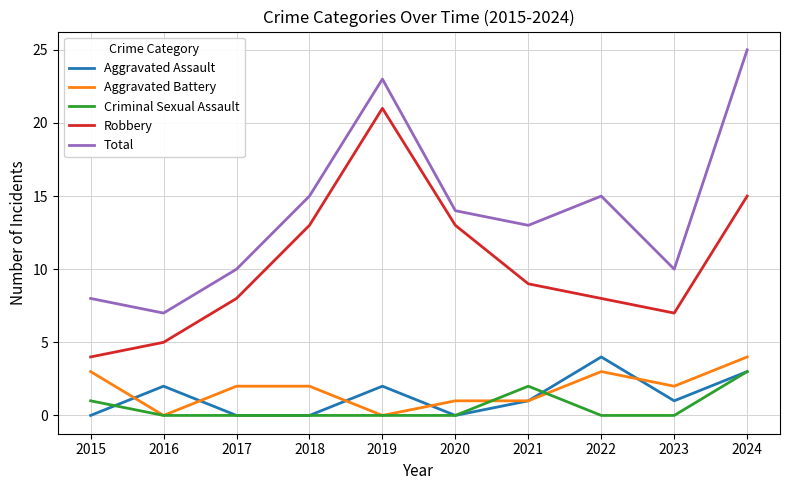

What is the difference between the maximum and minimum values in the Criminal Sexual Assault series?

3